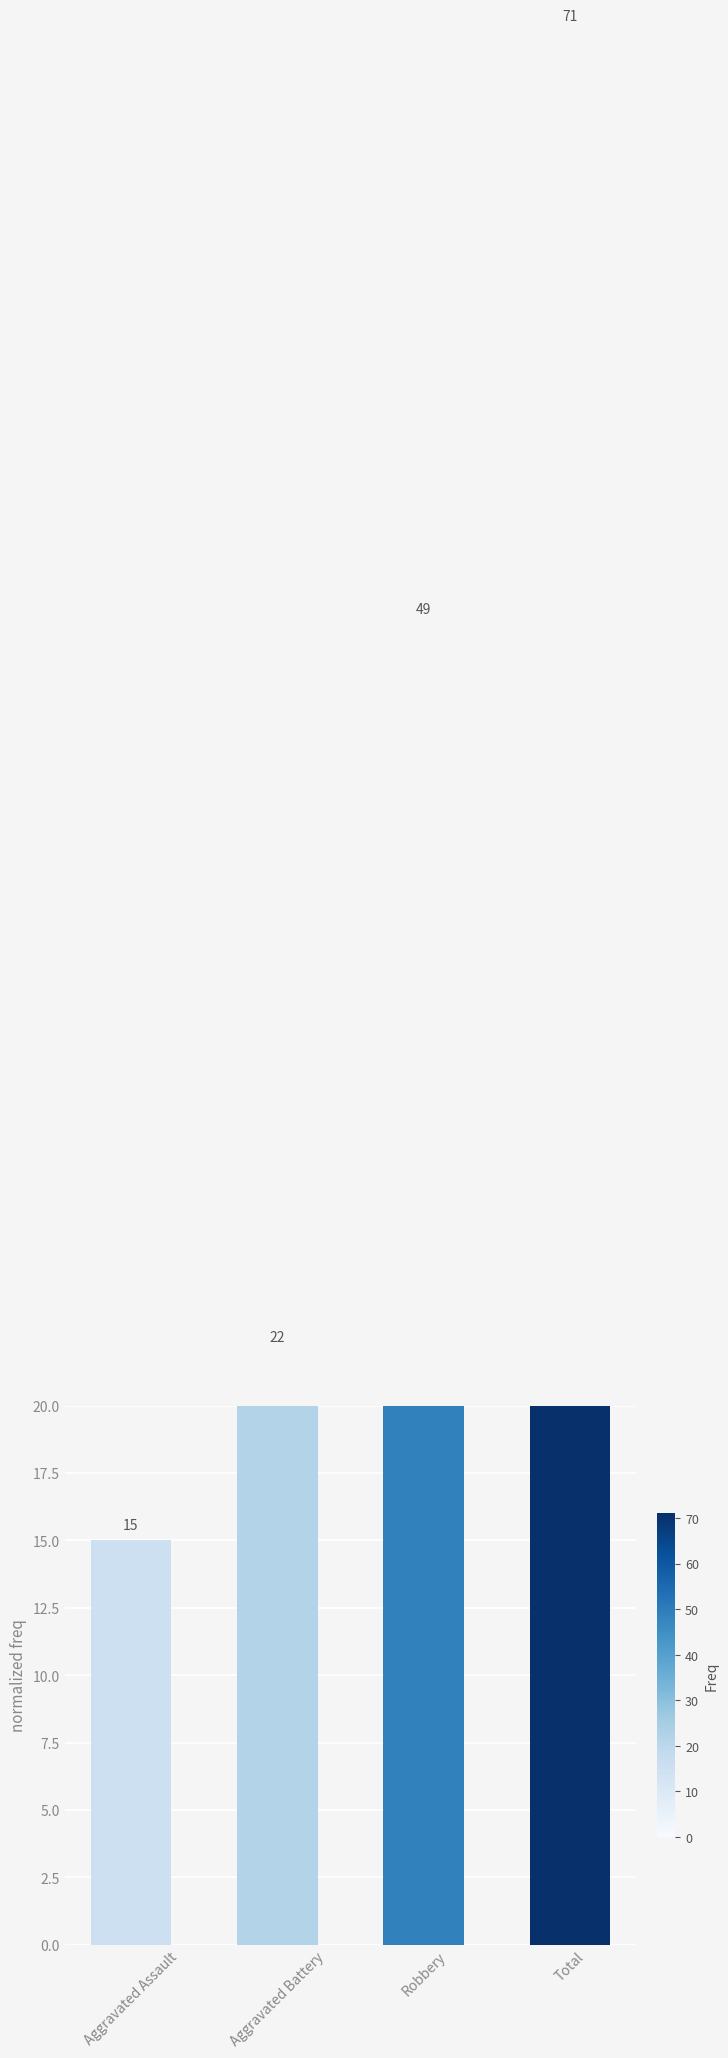

How many bars are there in total?

4